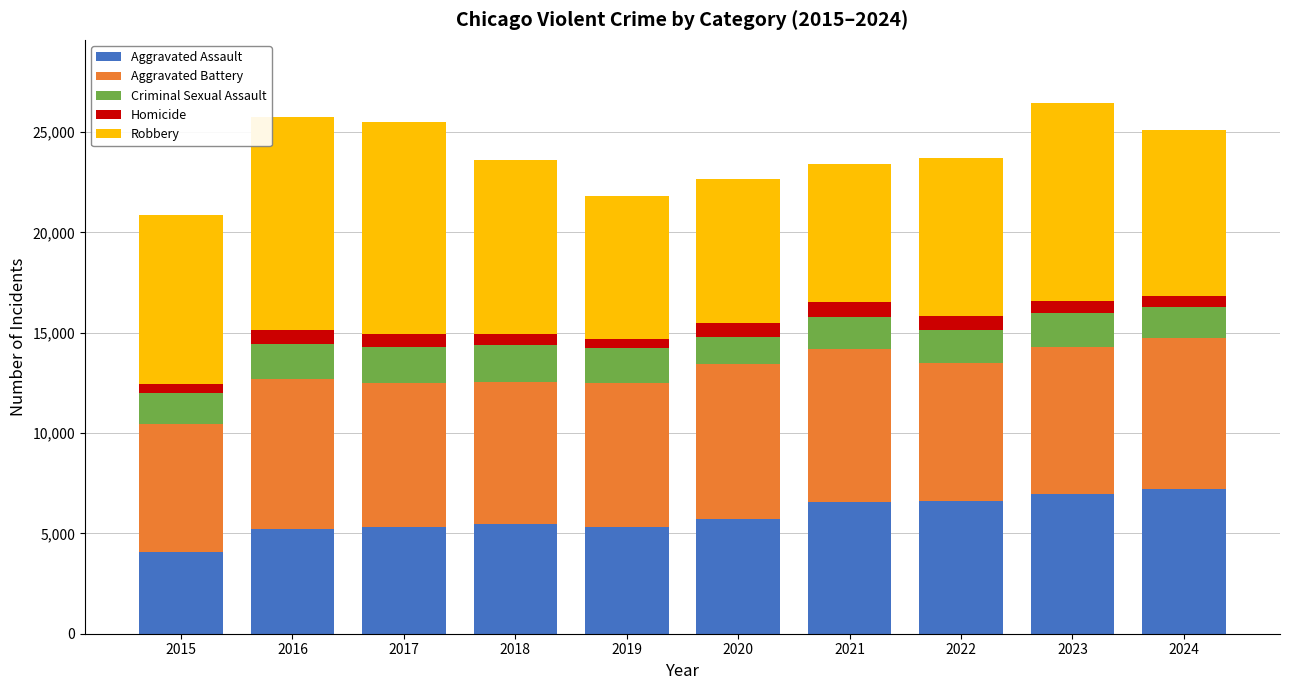

What is the highest value of the Aggravated Assault series?

7228